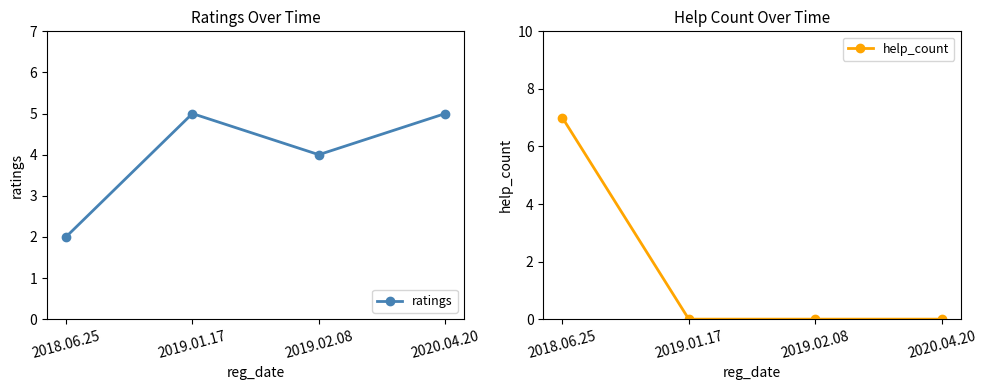

How many help_count values are between 0 and 7?

4